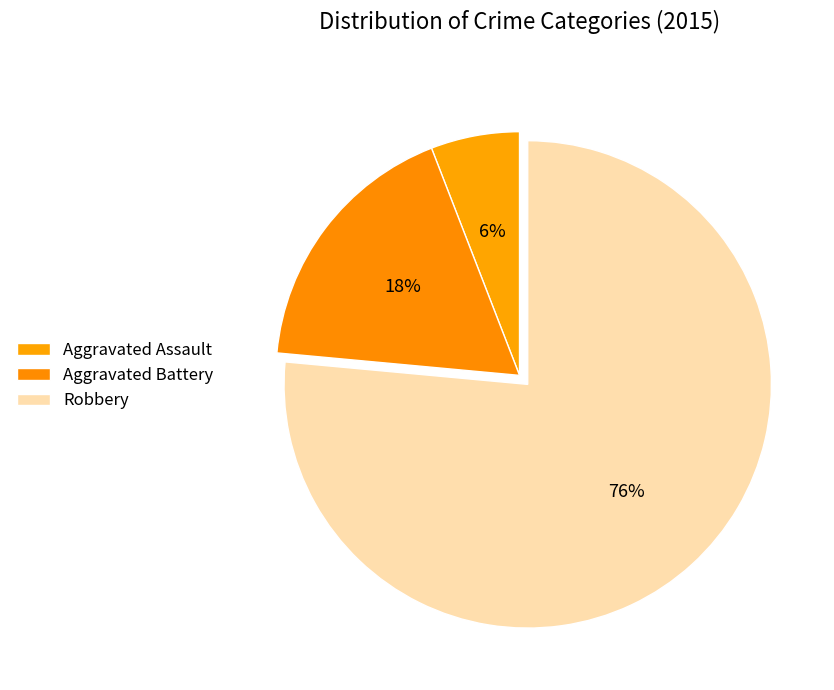

Between Aggravated Assault and Aggravated Battery, which is larger?

Aggravated Battery